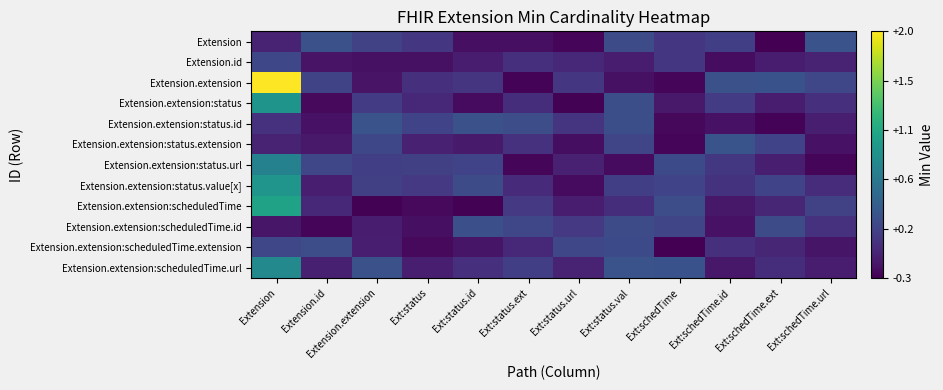

How many data points does each series have?

12